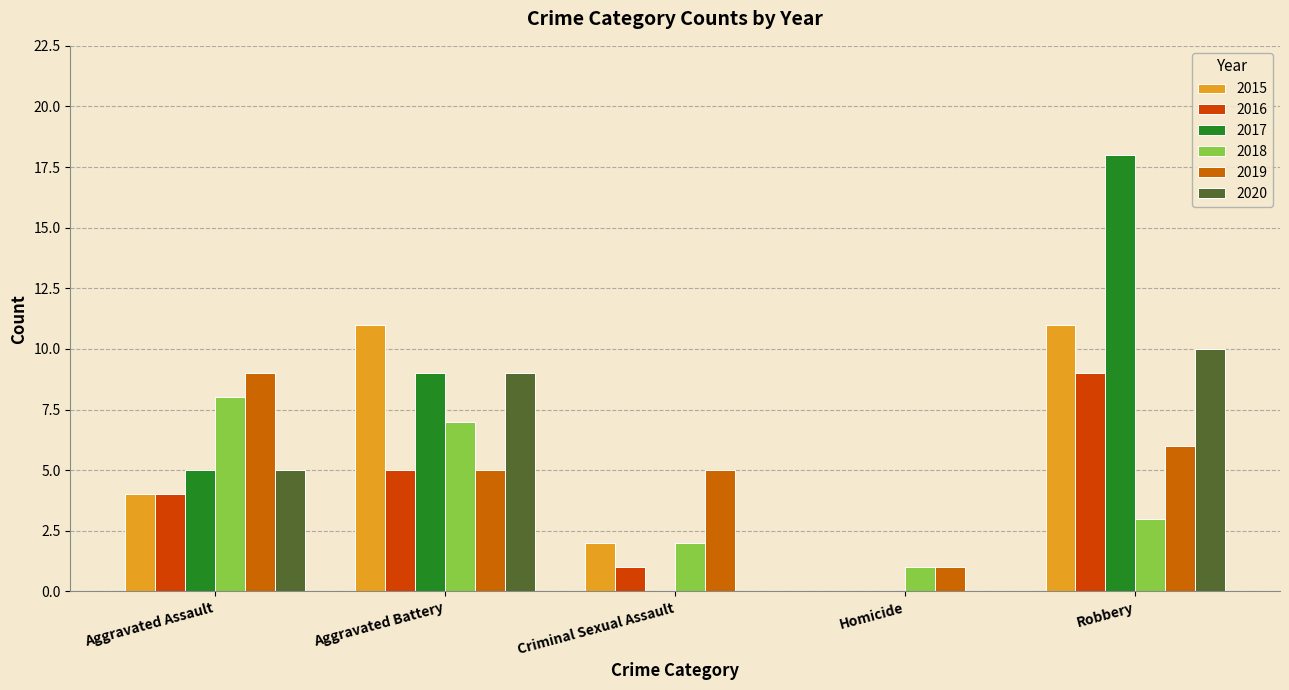

Is it true that 2017 equals 9 at Aggravated Battery?

True